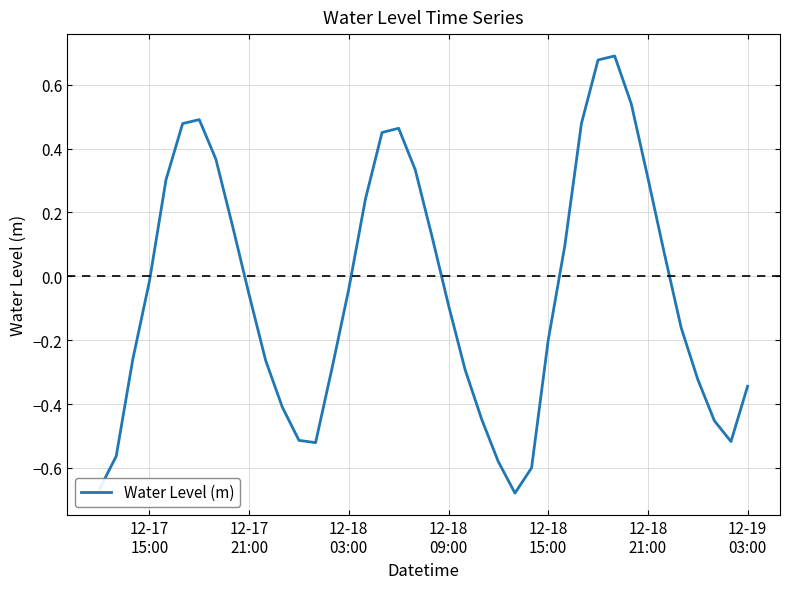

How many distinct data groups are displayed?

1